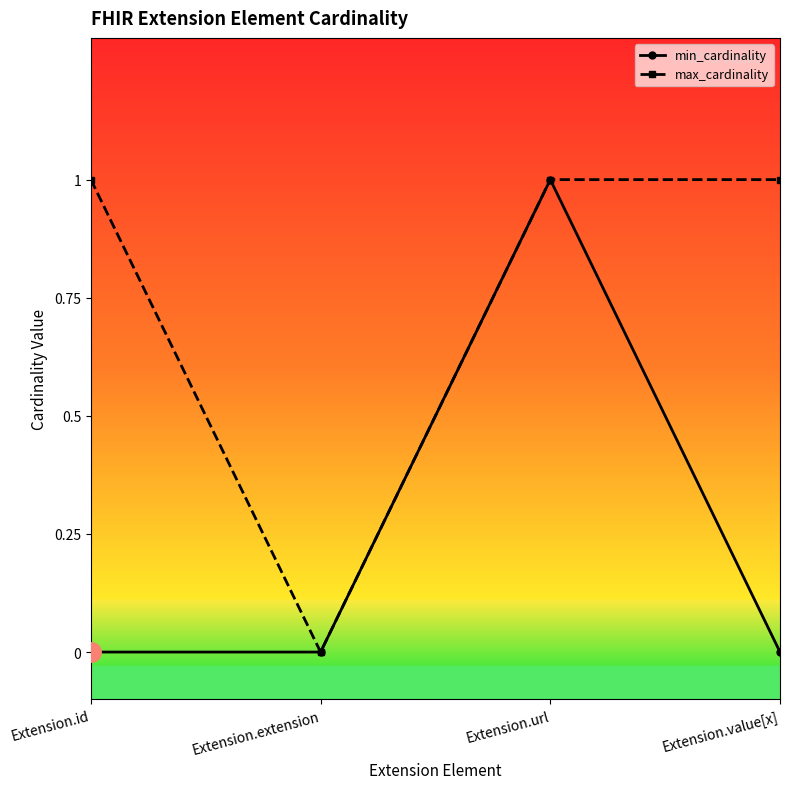

How many lines are shown in the chart?

2